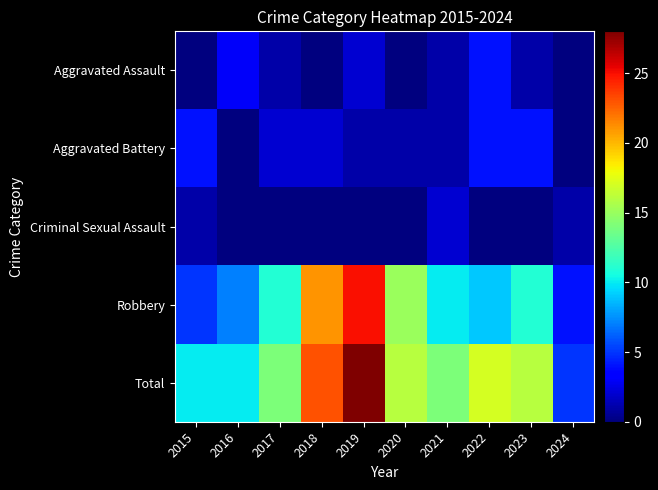

What is the spread (max minus min) of values at 2021?

13